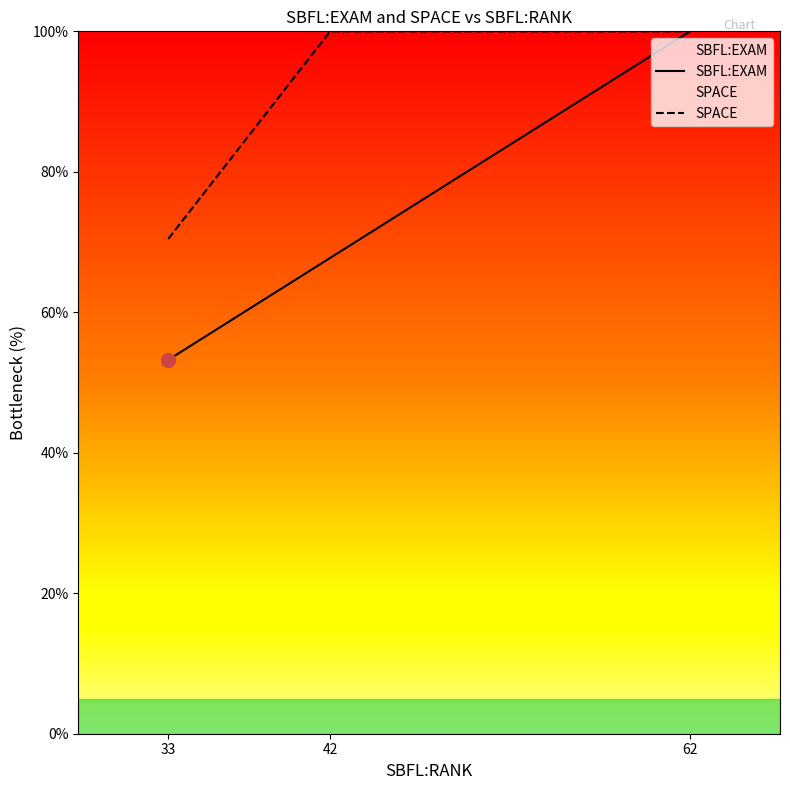

The SPACE series shows 152.3 at 42. True or false?

False